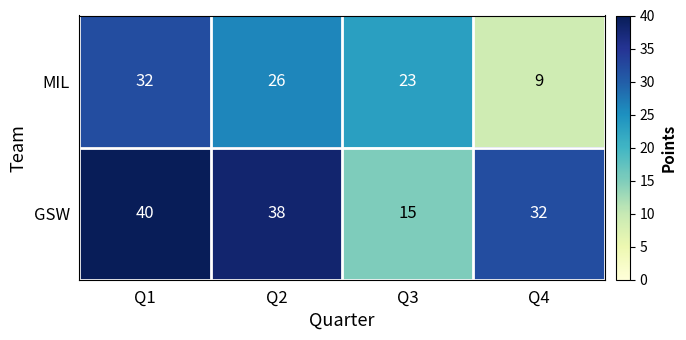

List the series in order of their overall mean, lowest first.

MIL, GSW